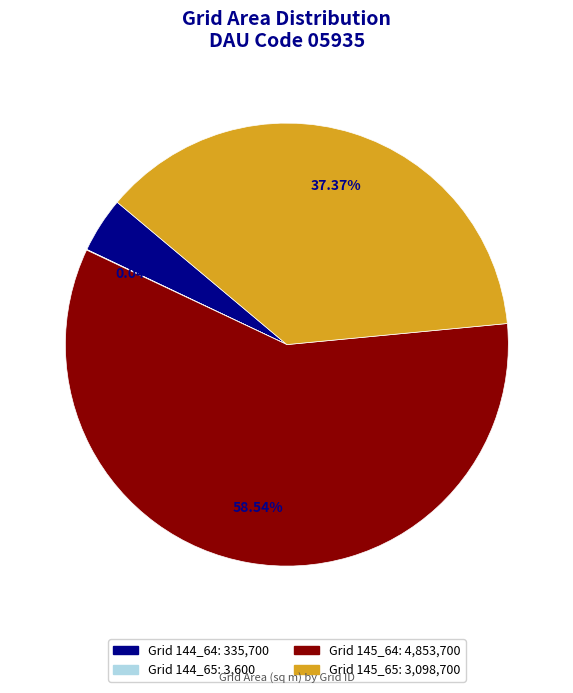

Which category accounts for the majority?

Grid 145_64: 4,853,700